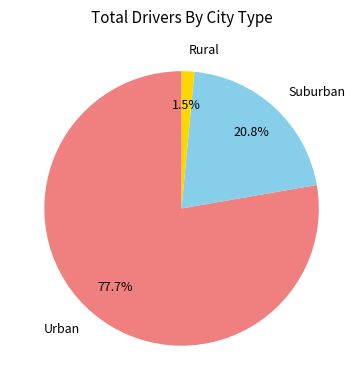

What is the ratio of the value at Urban to the value at Suburban?

3.7